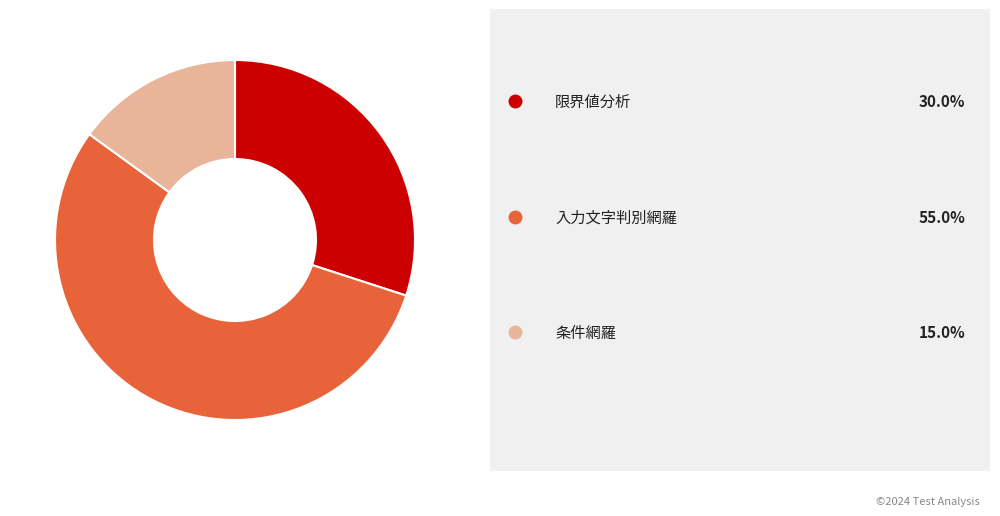

How many slices are in this pie chart?

3